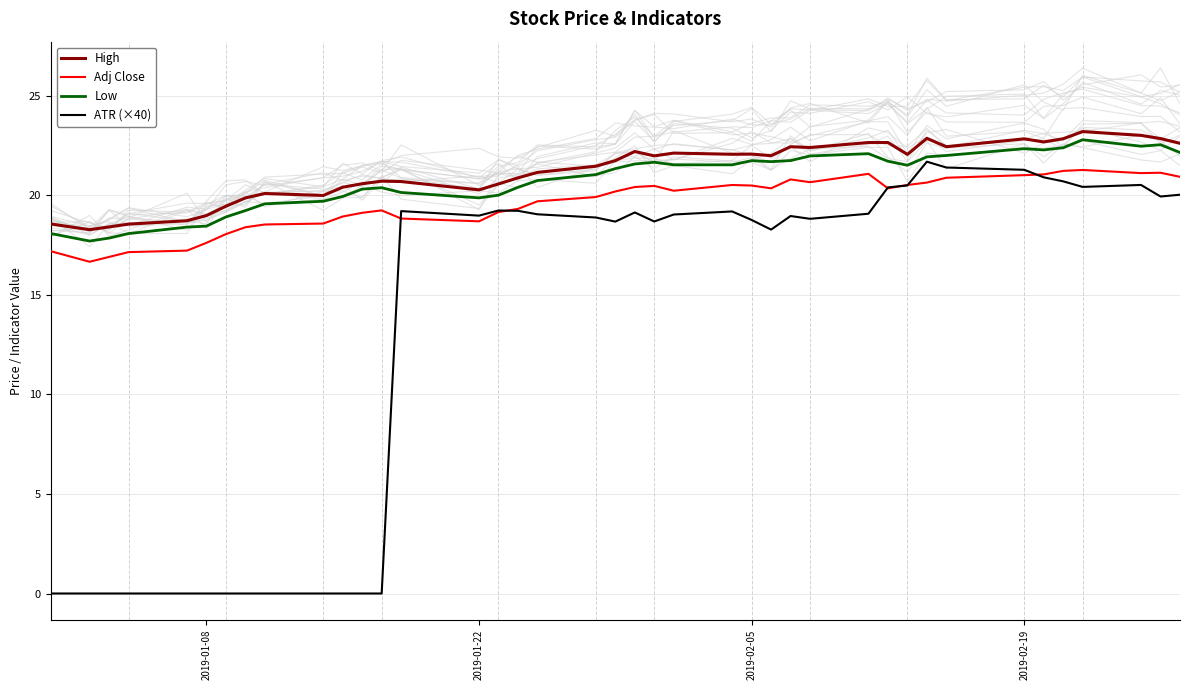

The Adj Close series shows 34.9 at 28. True or false?

False